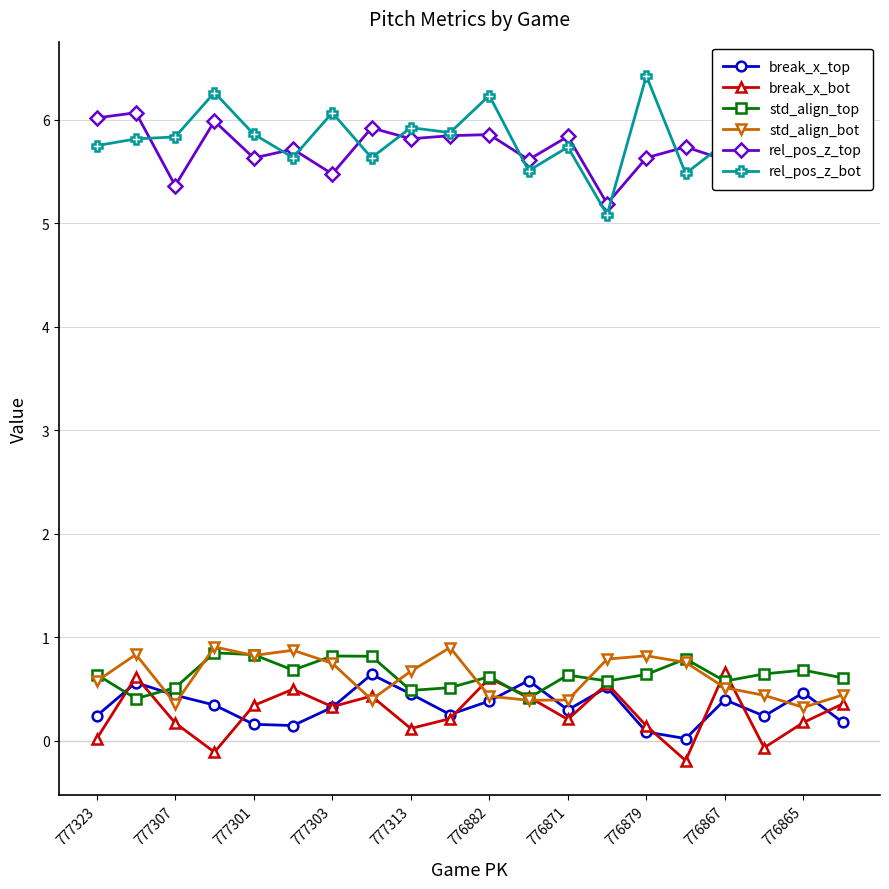

Is it true that break_x_bot equals 0.2 at 776871?

True